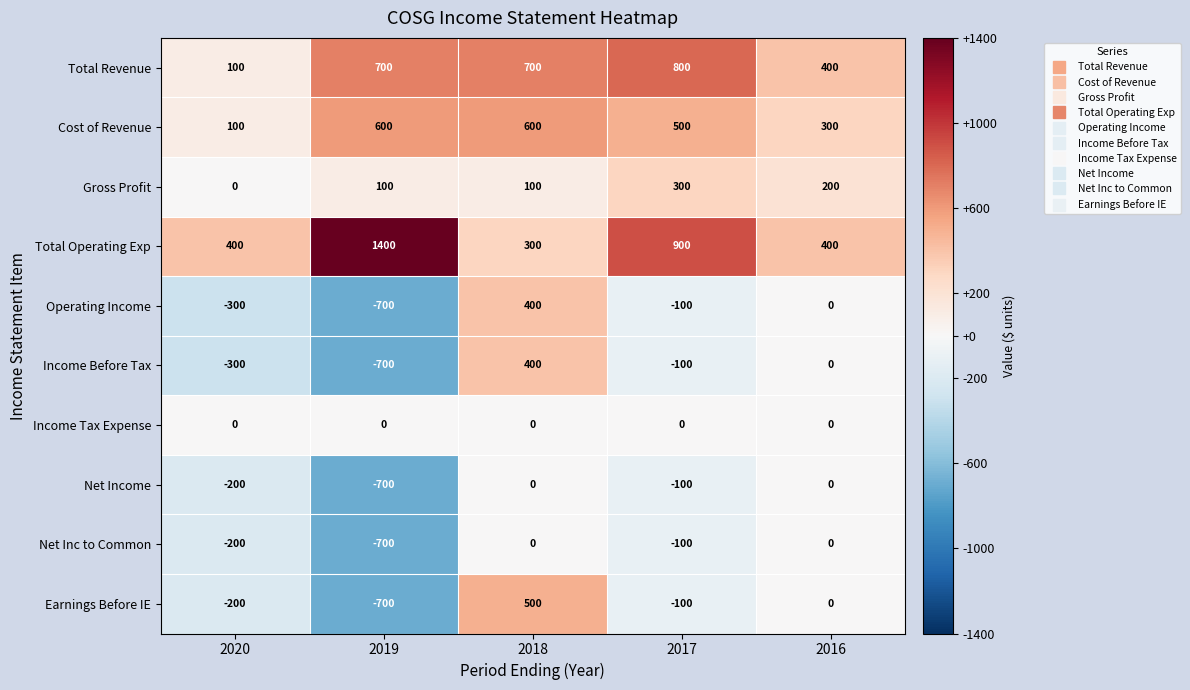

What is the total value across all series at 2018?

3000